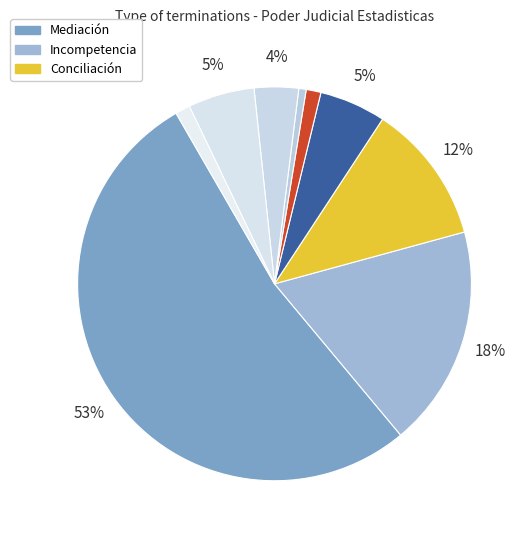

What is the largest slice in the pie chart?

Mediación